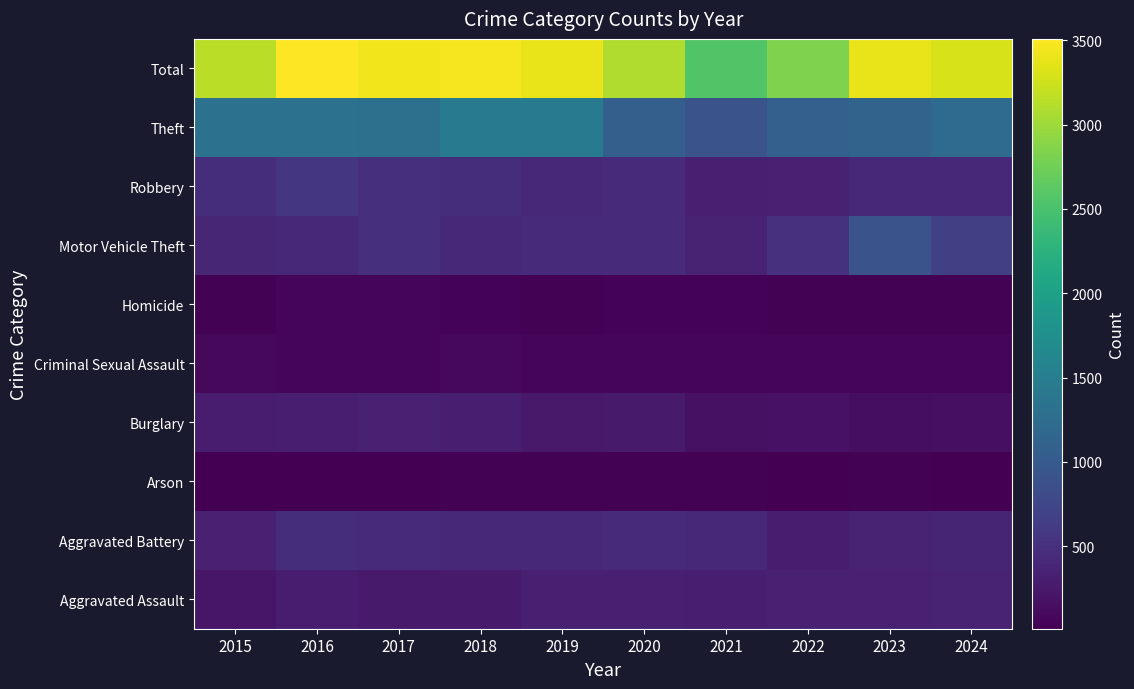

Reading right to left, list all the values displayed in this chart.

Aggravated Assault: 2024=341	2023=336	2022=327	2021=307	2020=315	2019=320	2018=258	2017=265	2016=287	2015=220
Aggravated Battery: 2024=370	2023=361	2022=287	2021=401	2020=442	2019=396	2018=404	2017=438	2016=471	2015=326
Arson: 2024=11	2023=26	2022=21	2021=28	2020=36	2019=27	2018=25	2017=18	2016=24	2015=21
Burglary: 2024=153	2023=147	2022=176	2021=173	2020=262	2019=256	2018=307	2017=328	2016=305	2015=285
Criminal Sexual Assault: 2024=70	2023=68	2022=60	2021=52	2020=64	2019=79	2018=89	2017=62	2016=62	2015=81
Homicide: 2024=37	2023=35	2022=28	2021=46	2020=50	2019=38	2018=42	2017=52	2016=58	2015=28
Motor Vehicle Theft: 2024=668	2023=901	2022=512	2021=343	2020=427	2019=424	2018=408	2017=479	2016=401	2015=392
Robbery: 2024=419	2023=399	2022=327	2021=313	2020=434	2019=400	2018=470	2017=487	2016=565	2015=466
Theft: 2024=1230	2023=1121	2022=1087	2021=902	2020=1068	2019=1454	2018=1458	2017=1301	2016=1335	2015=1330
Total: 2024=3299	2023=3394	2022=2825	2021=2565	2020=3098	2019=3394	2018=3461	2017=3430	2016=3508	2015=3149